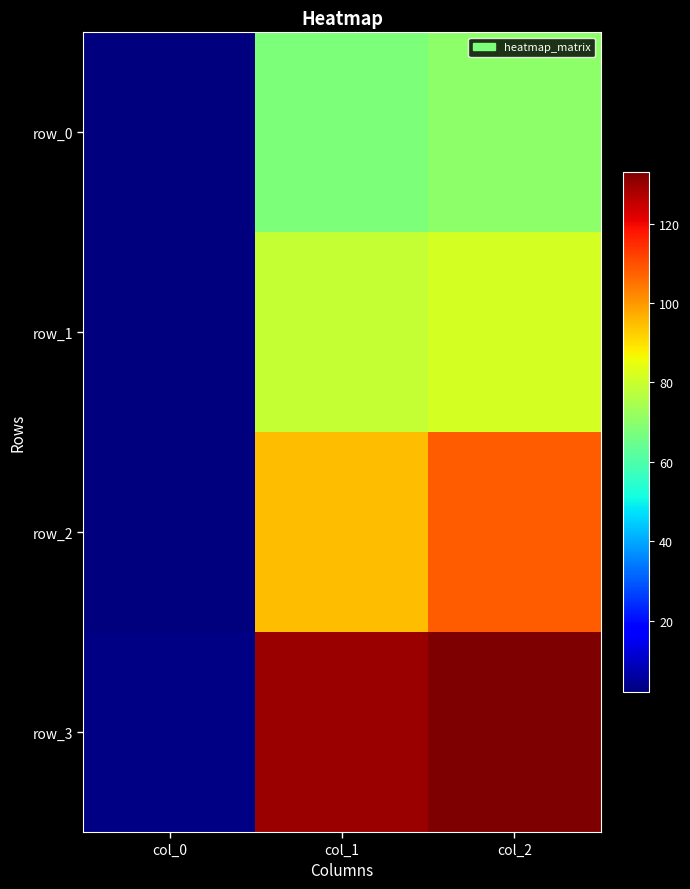

The row_1 series shows 2.8 at col_0. True or false?

False